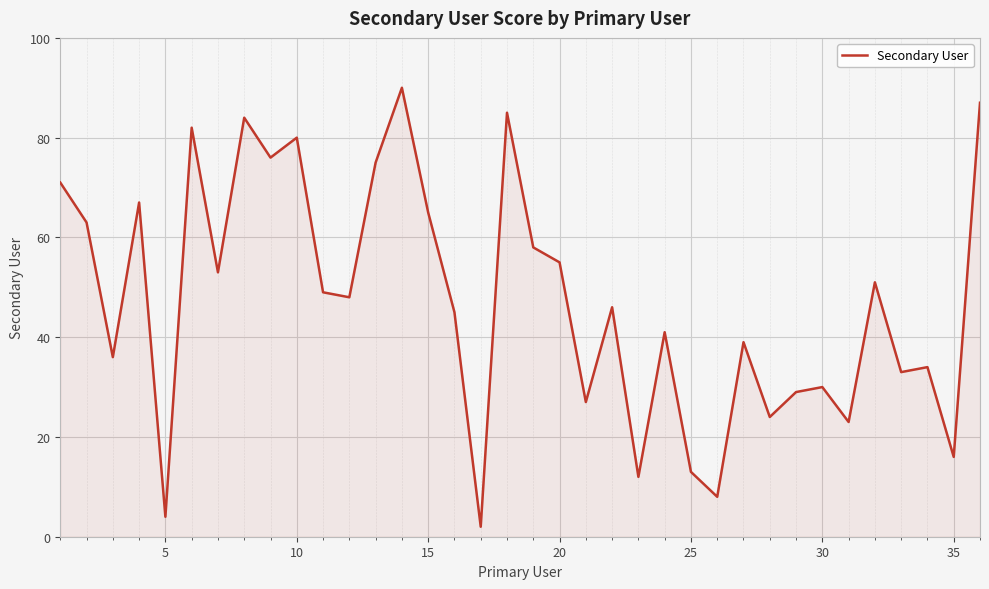

What is the average value?

47